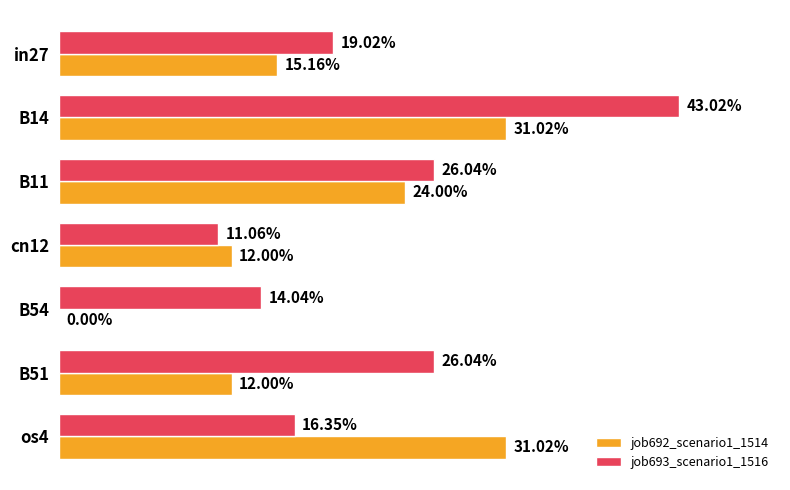

Reading left to right, transcribe all the data shown in this chart.

job692_scenario1_1514: 0.2	0.3	0.2	0.1	0.0	0.1	0.3
job693_scenario1_1516: 0.2	0.4	0.3	0.1	0.1	0.3	0.2